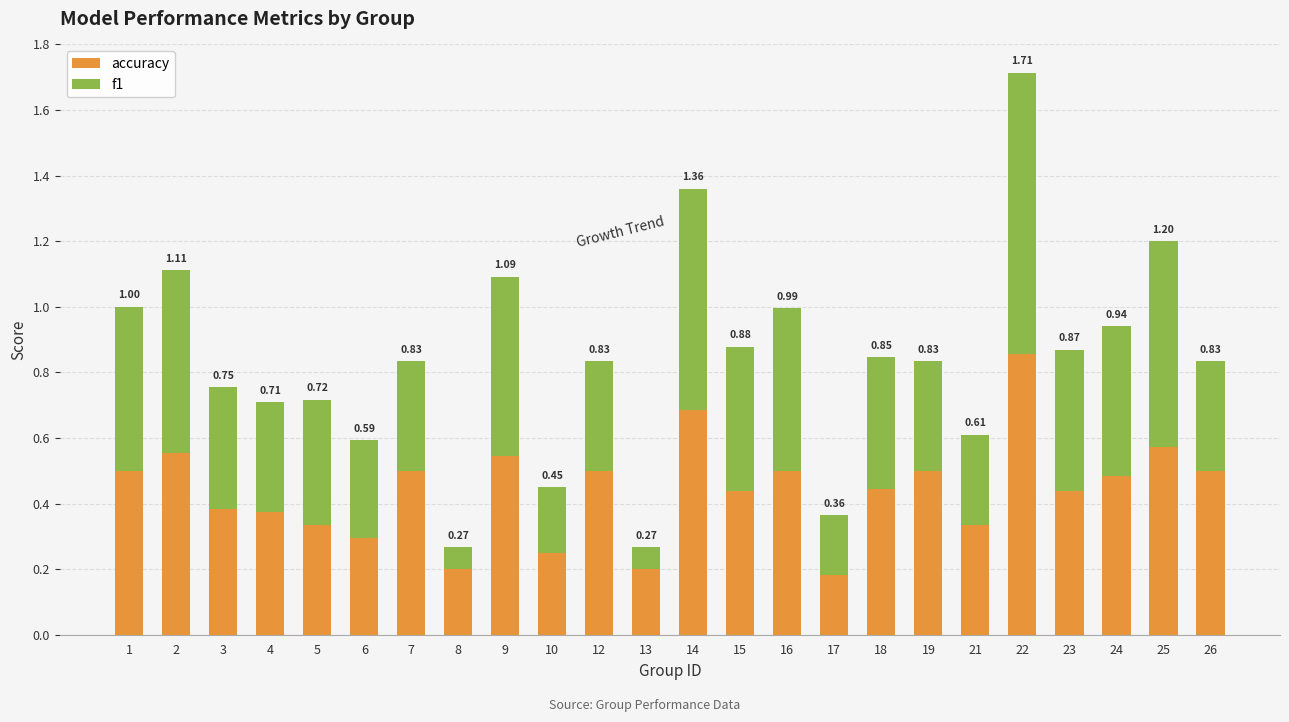

How many data points does each series have?

24